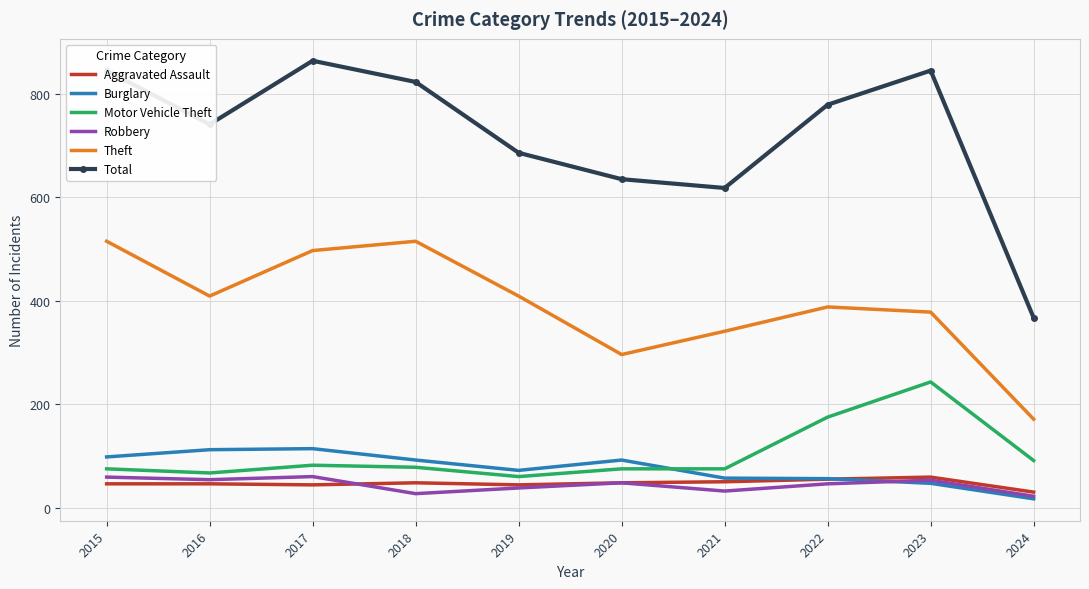

True or false: Theft and Total cross at least once.

False